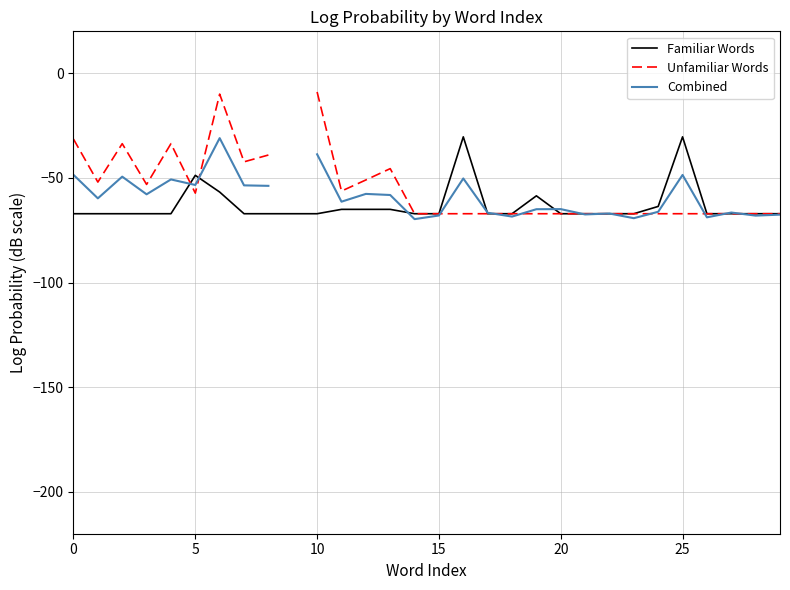

What is the average value of the Familiar Words series?

-63.1